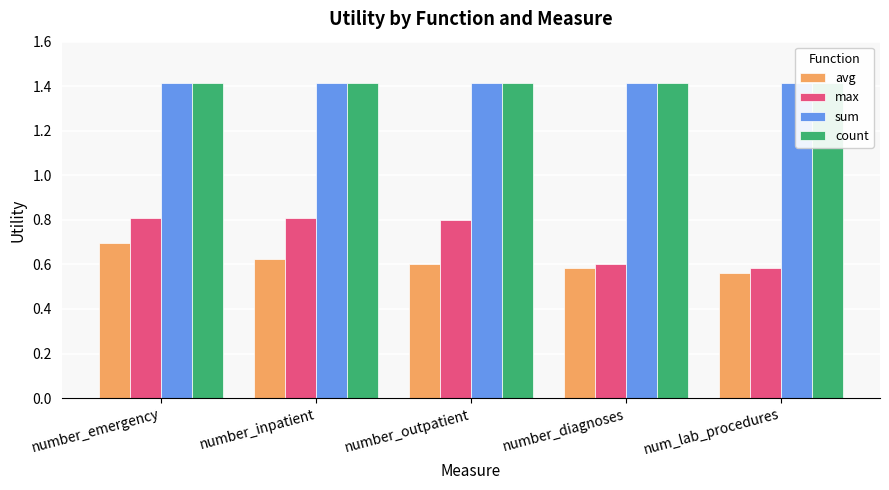

What is the sum of all sum values?

7.1